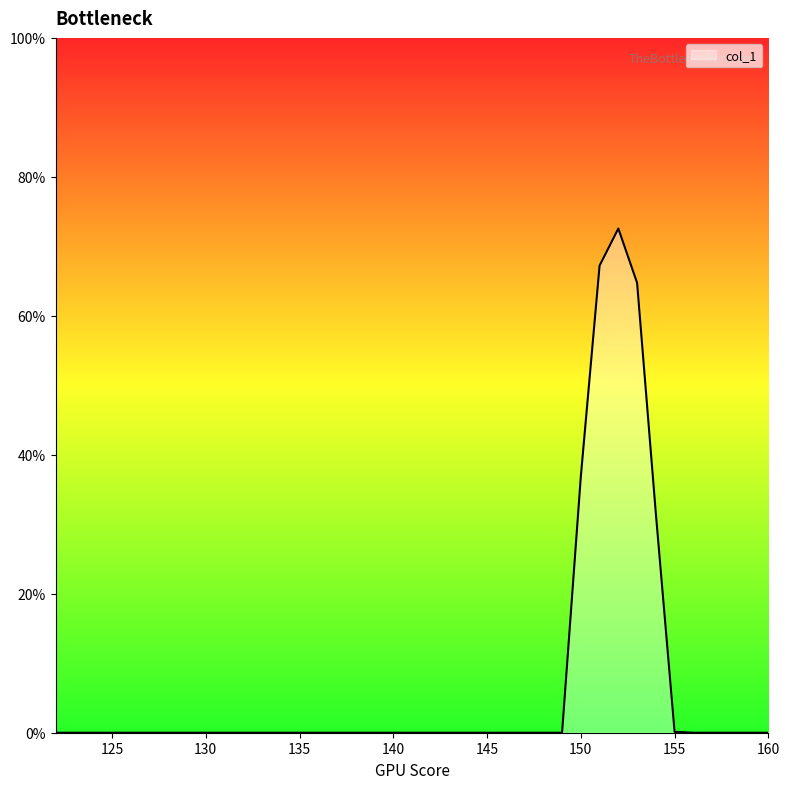

What is the difference between the maximum and minimum values?

72.6